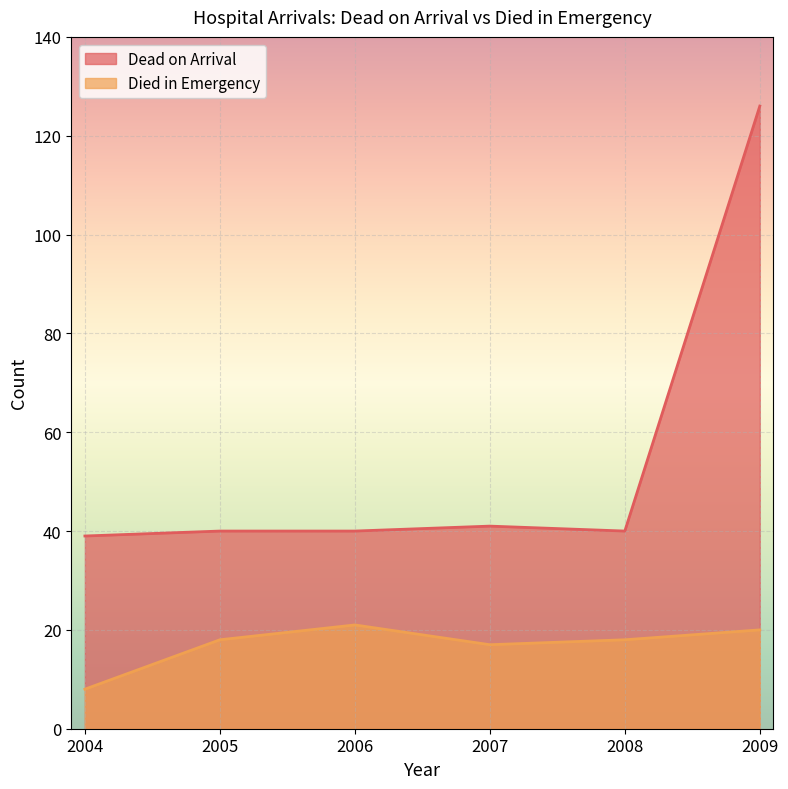

What is the total value across all series at 2006?

61